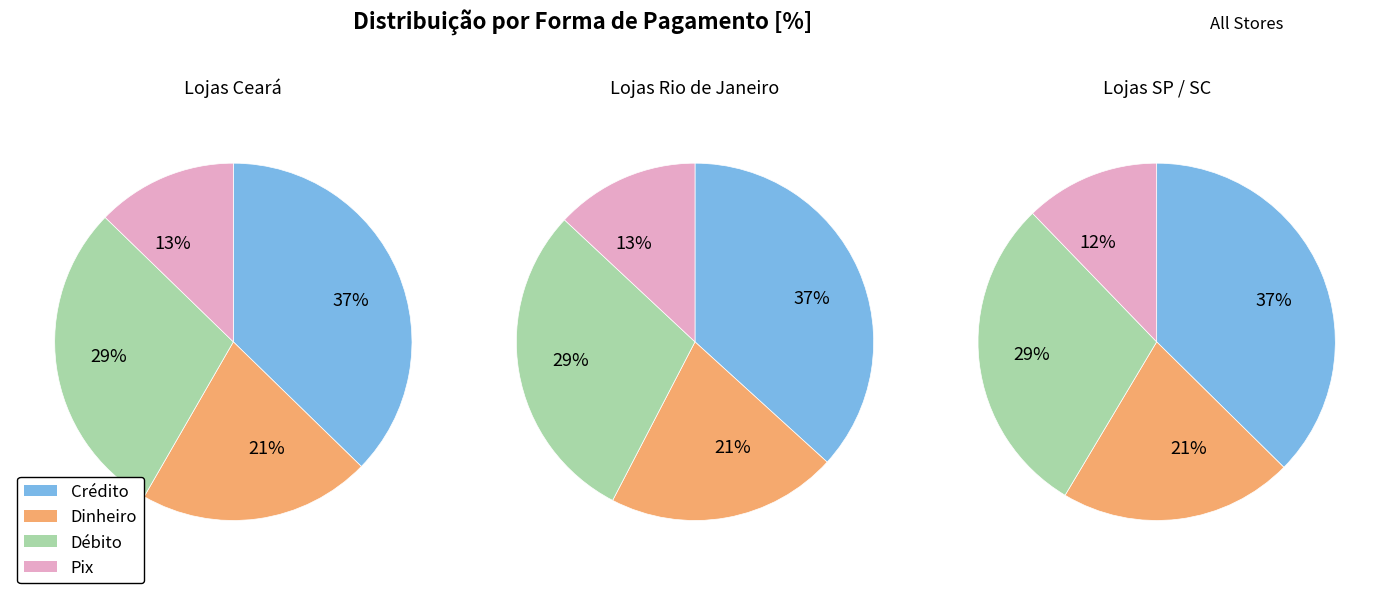

True or false: 0 accounts for 28% of the total.

False